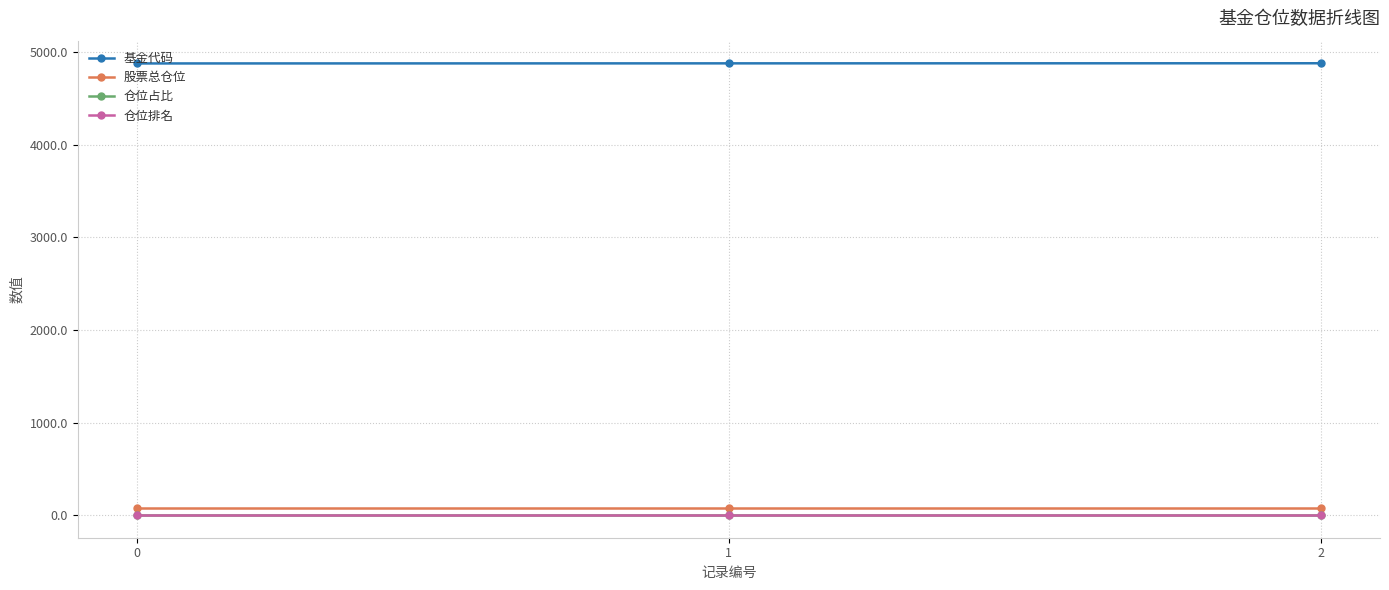

What is the sum of the 基金代码 values at 0 and 2?

9756.0